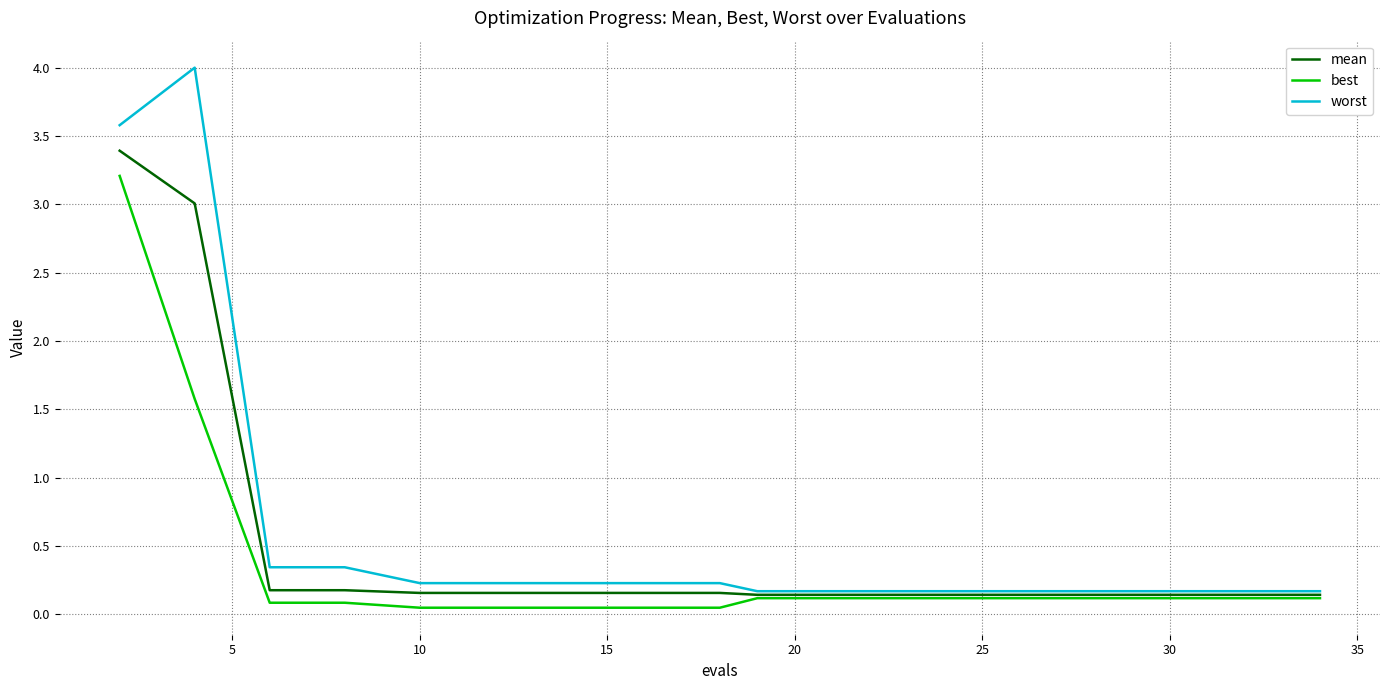

What is the highest value of the mean series?

3.4